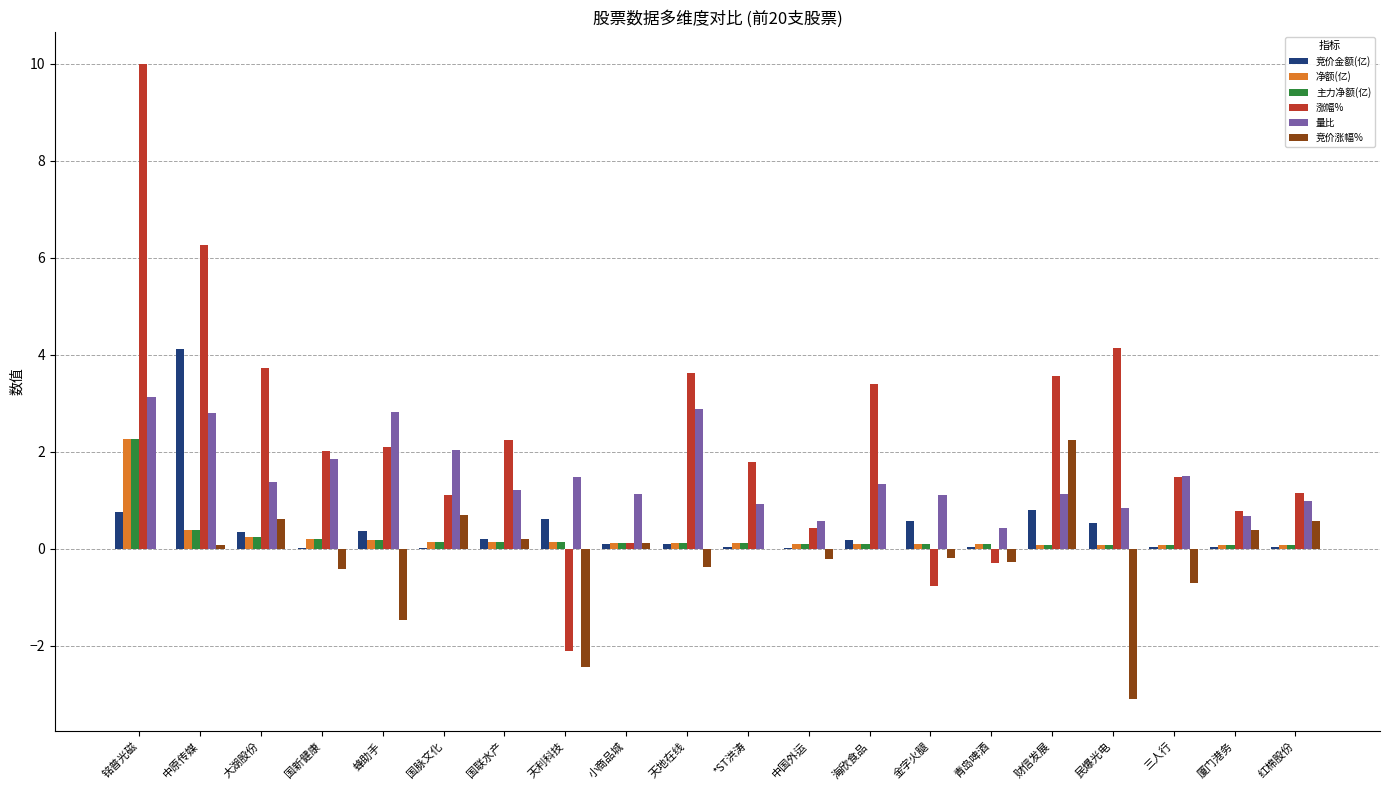

What is the maximum value shown in the chart?

10.0